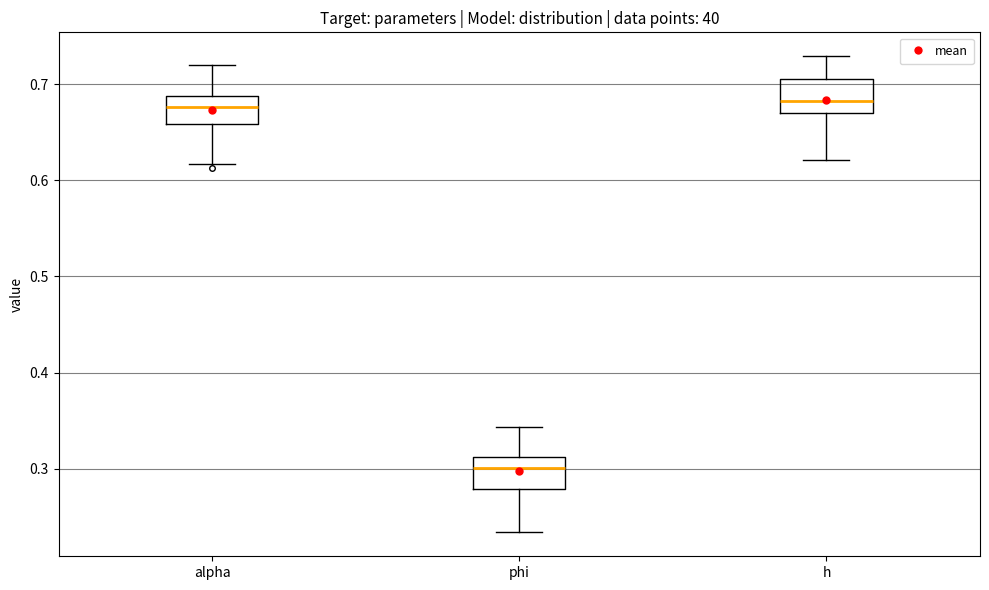

Where is the upper edge of the box for h on the y-axis? The values are not printed on the chart, so give them approximately, as read against the axis.

0.70